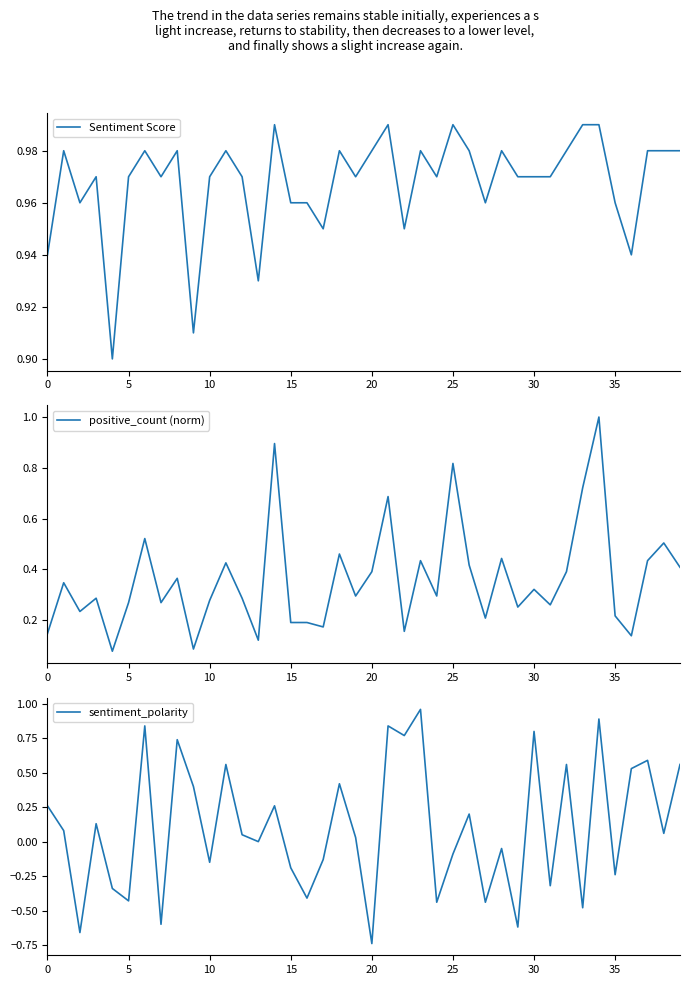

What is the difference between the highest and lowest values at 23?

0.5